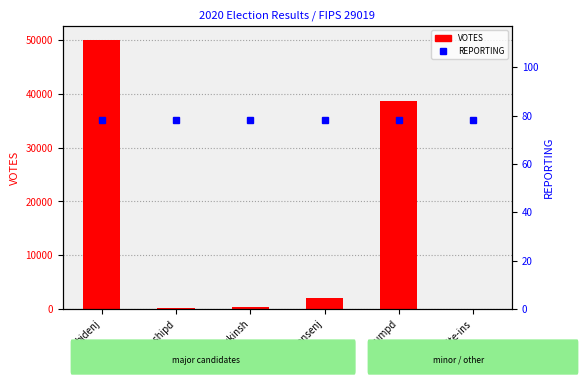

What is the spread (max minus min) of values at jorgensenj?

1890